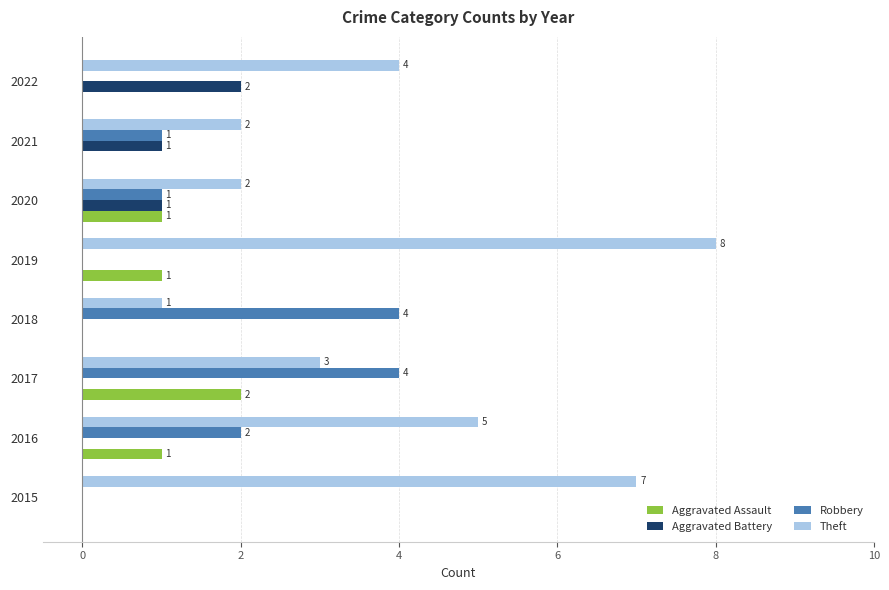

What is the maximum value for Aggravated Assault?

2